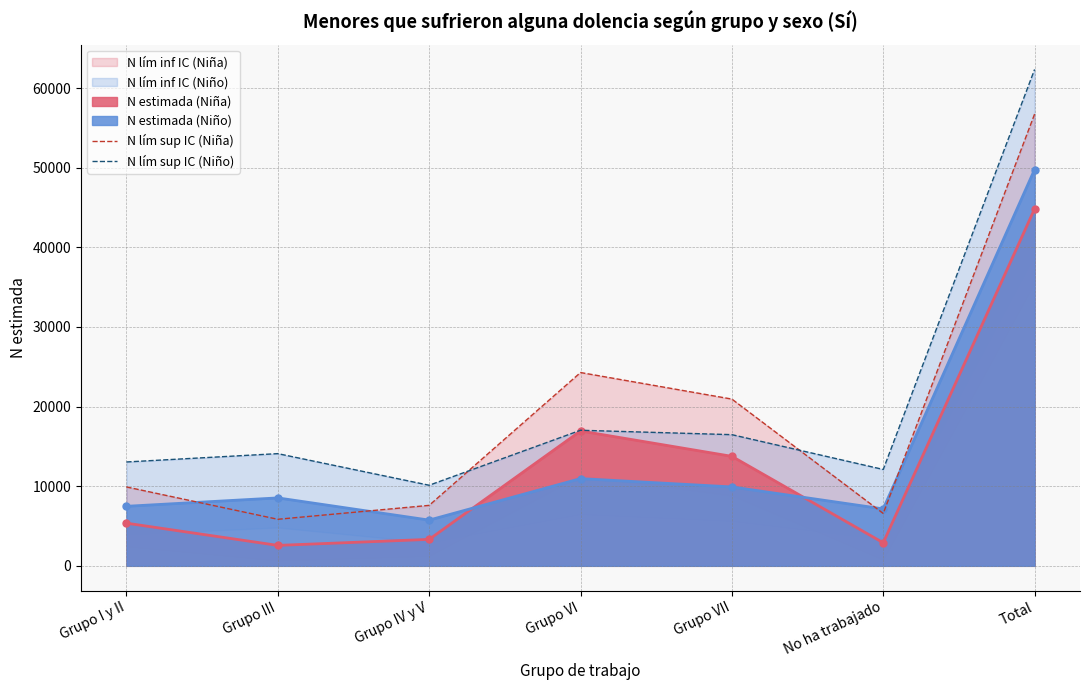

What position from the right is Grupo VI?

4